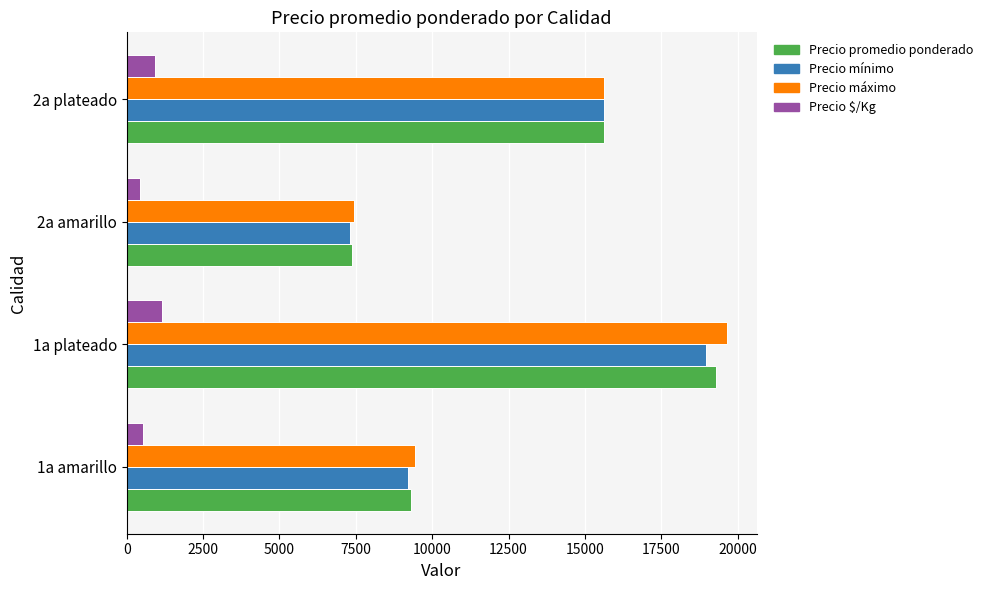

At which category is the sum across all series the highest?

1a plateado